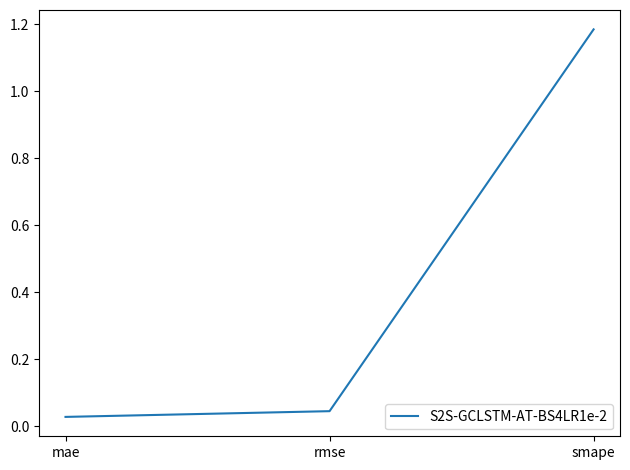

Is this an area chart (filled region under the line)?

No